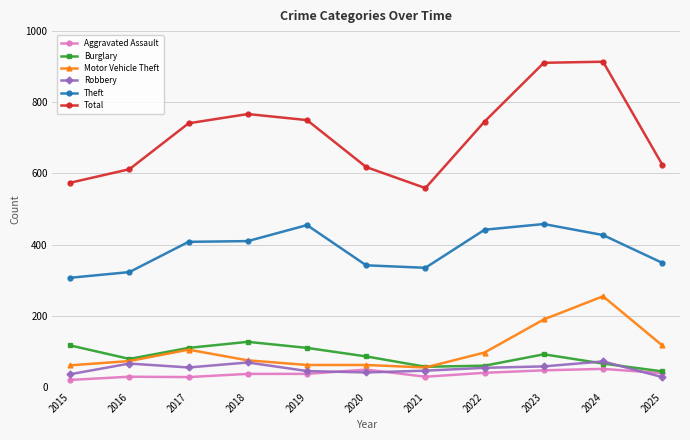

What is the maximum value for Total?

914